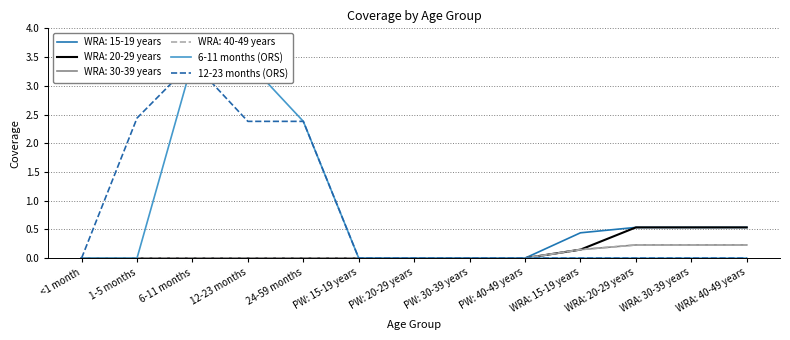

Reading left to right, transcribe all the data shown in this chart.

6-11 months (ORS): <1 month=0.0	1-5 months=0.0	6-11 months=3.4	12-23 months=3.4	24-59 months=2.4	PW: 15-19 years=0.0	PW: 20-29 years=0.0	PW: 30-39 years=0.0	PW: 40-49 years=0.0	WRA: 15-19 years=0.0	WRA: 20-29 years=0.0	WRA: 30-39 years=0.0	WRA: 40-49 years=0.0
12-23 months (ORS): <1 month=0.0	1-5 months=2.4	6-11 months=3.4	12-23 months=2.4	24-59 months=2.4	PW: 15-19 years=0.0	PW: 20-29 years=0.0	PW: 30-39 years=0.0	PW: 40-49 years=0.0	WRA: 15-19 years=0.0	WRA: 20-29 years=0.0	WRA: 30-39 years=0.0	WRA: 40-49 years=0.0